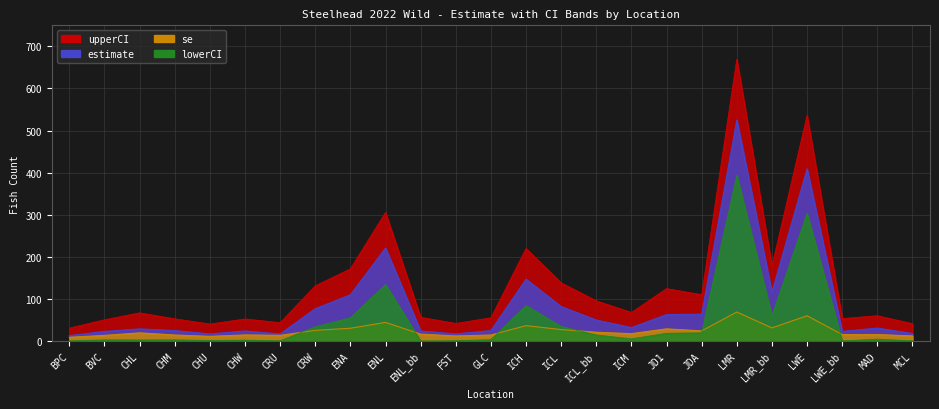

How many lines are shown in the chart?

4